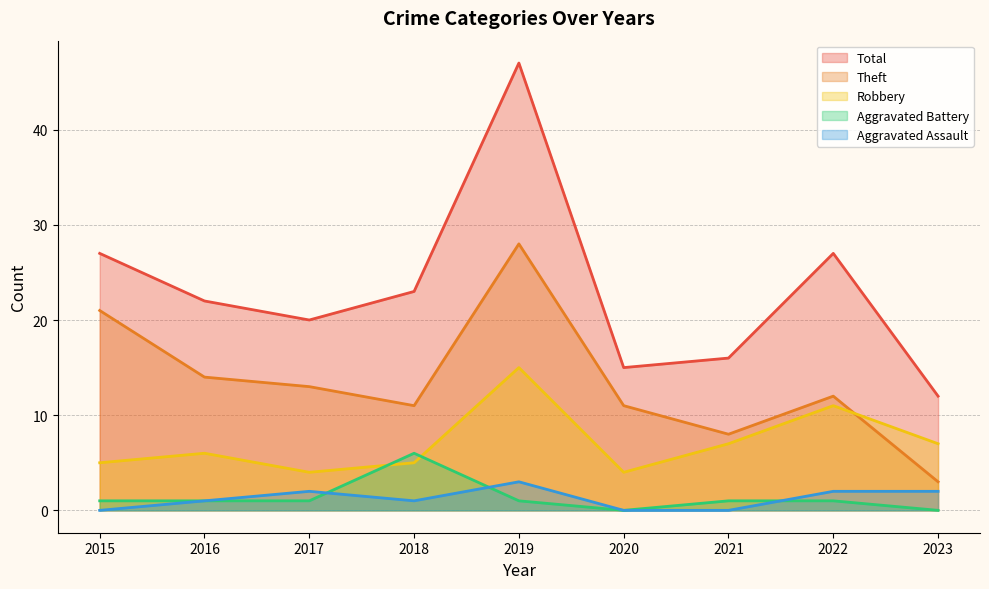

What is the highest value of the Robbery series?

15